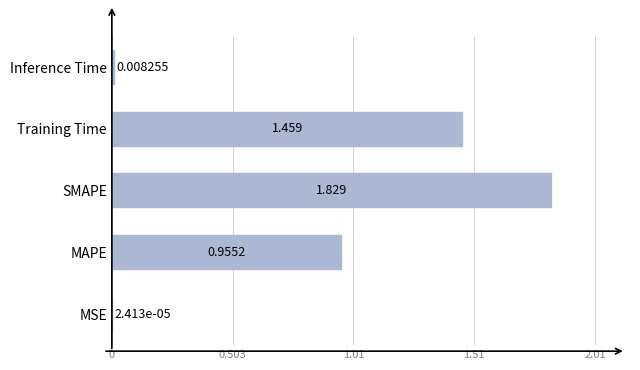

Where is the data nearest to the value 0?

MSE